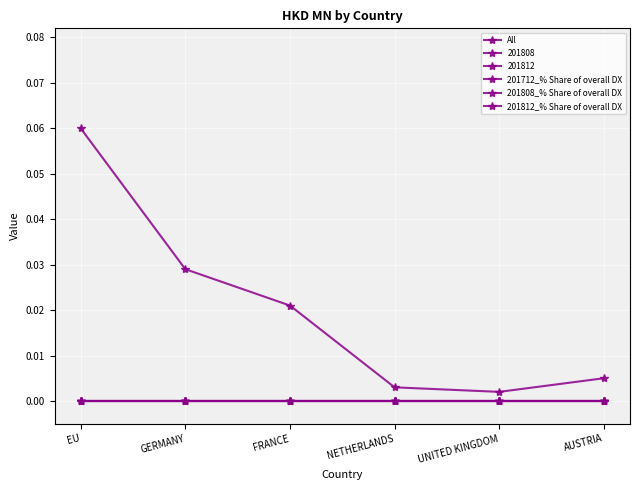

At EU, list the series in order from smallest to largest.

201712_% Share of overall DX, 201808_% Share of overall DX, 201812_% Share of overall DX, All